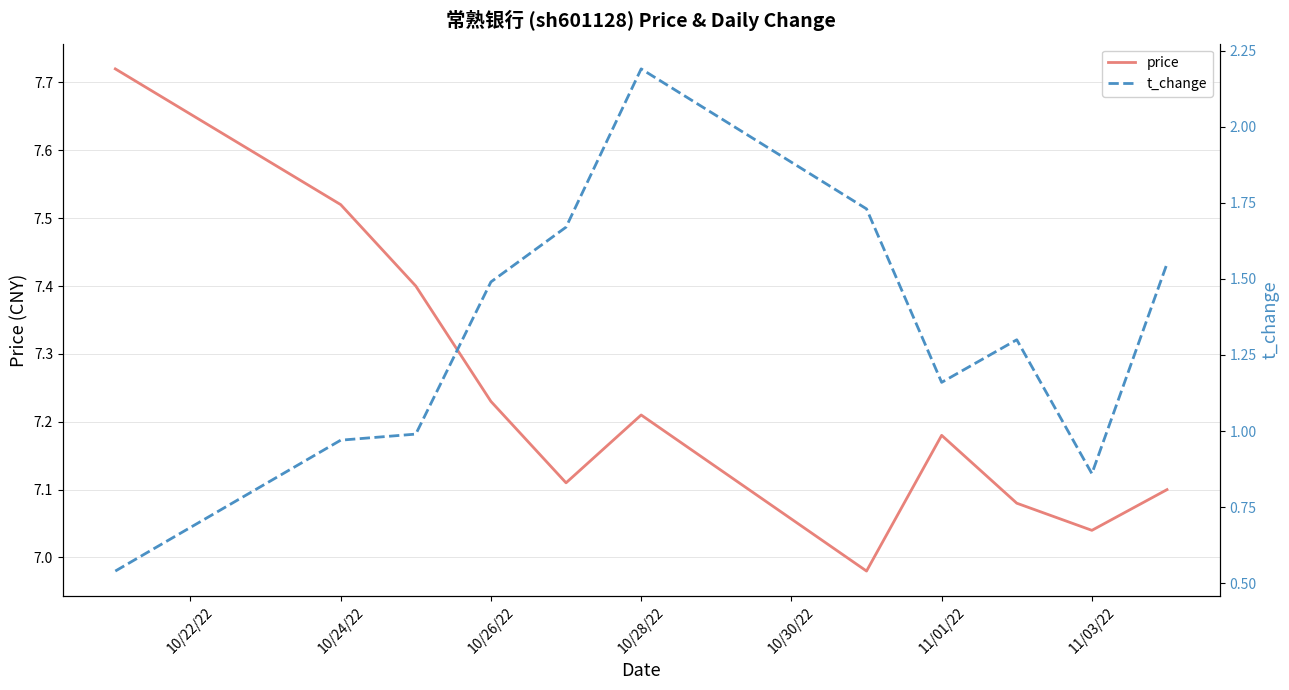

What is the sum of all price values?

79.6